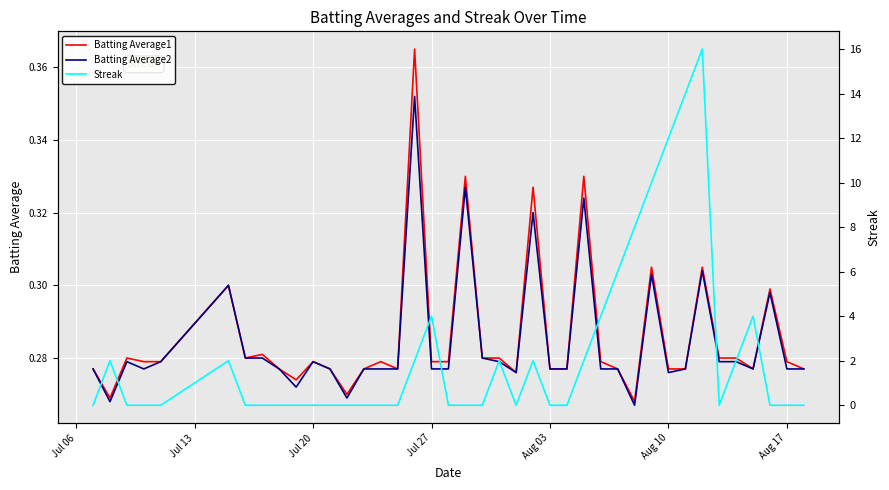

Between which two adjacent categories do Batting Average2 and Streak first intersect?

Jul 06 and Jul 13